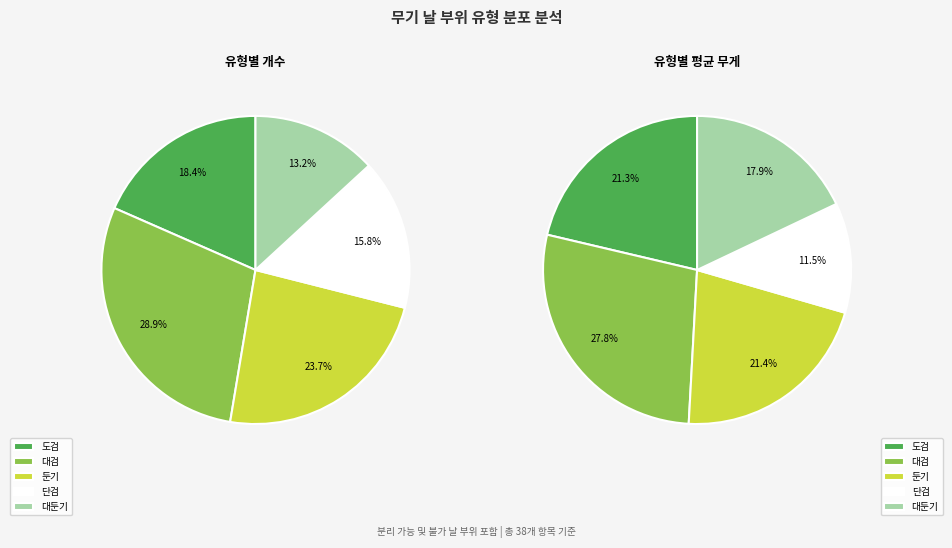

Is it true that 도검 is 24% of the pie?

False